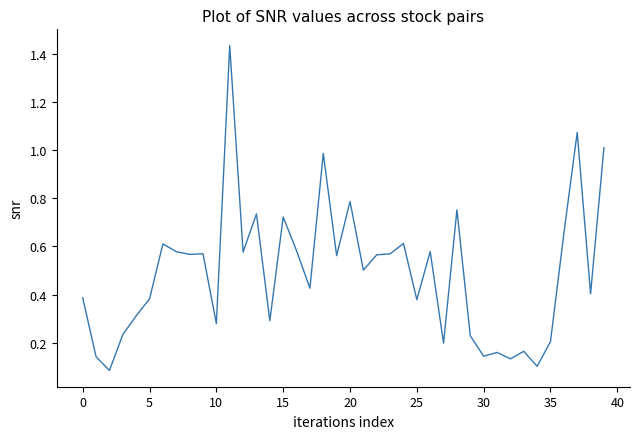

What is the difference between the maximum and minimum values?

1.3